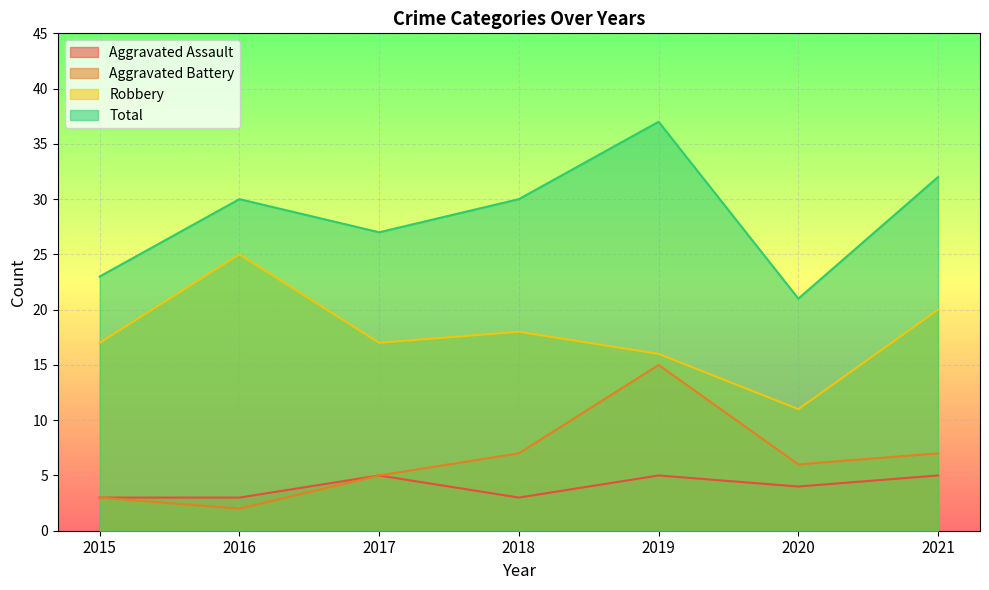

How many lines are shown in the chart?

4